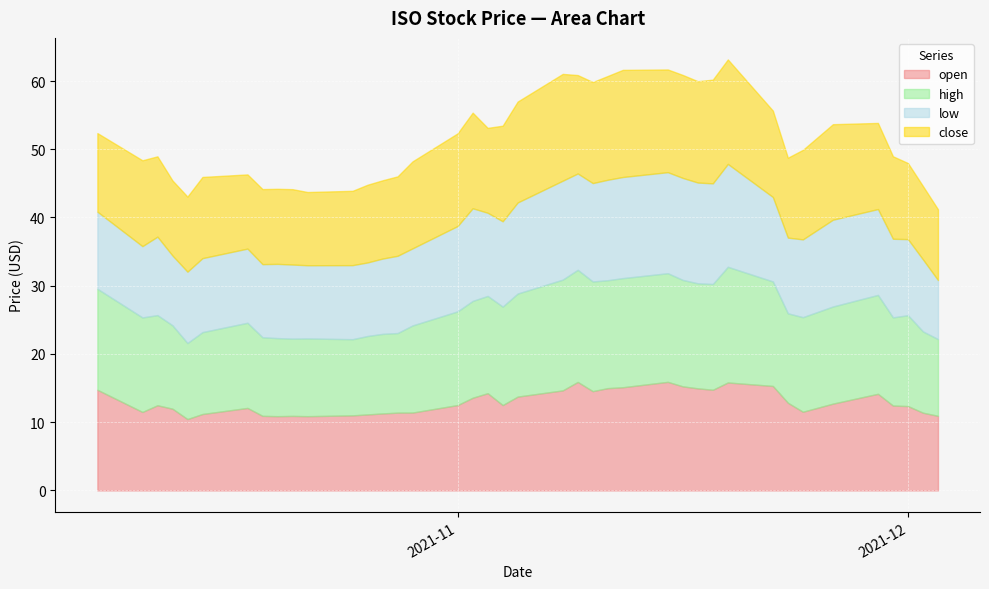

Reading right to left, extract all data points from this chart.

open: 2021-12-03=10.9	2021-12-02=11.4	2021-12-01=12.4	2021-11-30=12.4	2021-11-29=14.2	2021-11-26=12.7	2021-11-24=11.5	2021-11-23=12.8	2021-11-22=15.3	2021-11-19=15.8	2021-11-18=14.8	2021-11-17=15.0	2021-11-16=15.2	2021-11-15=15.9	2021-11-12=15.1	2021-11-11=15.0	2021-11-10=14.6	2021-11-09=15.9	2021-11-08=14.7	2021-11-05=13.8	2021-11-04=12.5	2021-11-03=14.2	2021-11-02=13.6	2021-11-01=12.5	2021-10-29=11.4	2021-10-28=11.4	2021-10-27=11.3	2021-10-26=11.1	2021-10-25=11.0	2021-10-22=10.9	2021-10-21=10.9	2021-10-20=10.9	2021-10-19=10.9	2021-10-18=12.1	2021-10-15=11.2	2021-10-14=10.5	2021-10-13=12.0	2021-10-12=12.5	2021-10-11=11.5	2021-10-08=14.8
high: 2021-12-03=11.2	2021-12-02=11.9	2021-12-01=13.3	2021-11-30=12.9	2021-11-29=14.5	2021-11-26=14.2	2021-11-24=13.9	2021-11-23=13.1	2021-11-22=15.3	2021-11-19=16.9	2021-11-18=15.5	2021-11-17=15.4	2021-11-16=15.6	2021-11-15=15.9	2021-11-12=16.0	2021-11-11=15.8	2021-11-10=16.1	2021-11-09=16.4	2021-11-08=16.2	2021-11-05=15.1	2021-11-04=14.4	2021-11-03=14.2	2021-11-02=14.2	2021-11-01=13.7	2021-10-29=12.8	2021-10-28=11.7	2021-10-27=11.7	2021-10-26=11.5	2021-10-25=11.2	2021-10-22=11.4	2021-10-21=11.3	2021-10-20=11.4	2021-10-19=11.5	2021-10-18=12.5	2021-10-15=12.0	2021-10-14=11.1	2021-10-13=12.2	2021-10-12=13.2	2021-10-11=13.8	2021-10-08=14.8
low: 2021-12-03=8.7	2021-12-02=10.6	2021-12-01=11.2	2021-11-30=11.5	2021-11-29=12.6	2021-11-26=12.7	2021-11-24=11.4	2021-11-23=11.1	2021-11-22=12.4	2021-11-19=15.1	2021-11-18=14.8	2021-11-17=14.8	2021-11-16=14.9	2021-11-15=14.8	2021-11-12=14.8	2021-11-11=14.7	2021-11-10=14.4	2021-11-09=14.1	2021-11-08=14.5	2021-11-05=13.3	2021-11-04=12.5	2021-11-03=12.2	2021-11-02=13.6	2021-11-01=12.5	2021-10-29=11.3	2021-10-28=11.3	2021-10-27=11.0	2021-10-26=10.8	2021-10-25=10.9	2021-10-22=10.7	2021-10-21=10.9	2021-10-20=10.9	2021-10-19=10.7	2021-10-18=10.9	2021-10-15=10.8	2021-10-14=10.5	2021-10-13=10.2	2021-10-12=11.5	2021-10-11=10.4	2021-10-08=11.3
close: 2021-12-03=10.4	2021-12-02=10.8	2021-12-01=11.2	2021-11-30=12.1	2021-11-29=12.6	2021-11-26=14.0	2021-11-24=13.1	2021-11-23=11.7	2021-11-22=12.7	2021-11-19=15.3	2021-11-18=15.2	2021-11-17=14.8	2021-11-16=15.1	2021-11-15=15.1	2021-11-12=15.7	2021-11-11=15.2	2021-11-10=14.8	2021-11-09=14.4	2021-11-08=15.7	2021-11-05=14.8	2021-11-04=14.0	2021-11-03=12.4	2021-11-02=14.0	2021-11-01=13.6	2021-10-29=12.8	2021-10-28=11.6	2021-10-27=11.5	2021-10-26=11.4	2021-10-25=10.9	2021-10-22=10.7	2021-10-21=11.1	2021-10-20=11.0	2021-10-19=11.0	2021-10-18=10.9	2021-10-15=11.9	2021-10-14=11.0	2021-10-13=11.0	2021-10-12=11.8	2021-10-11=12.6	2021-10-08=11.5